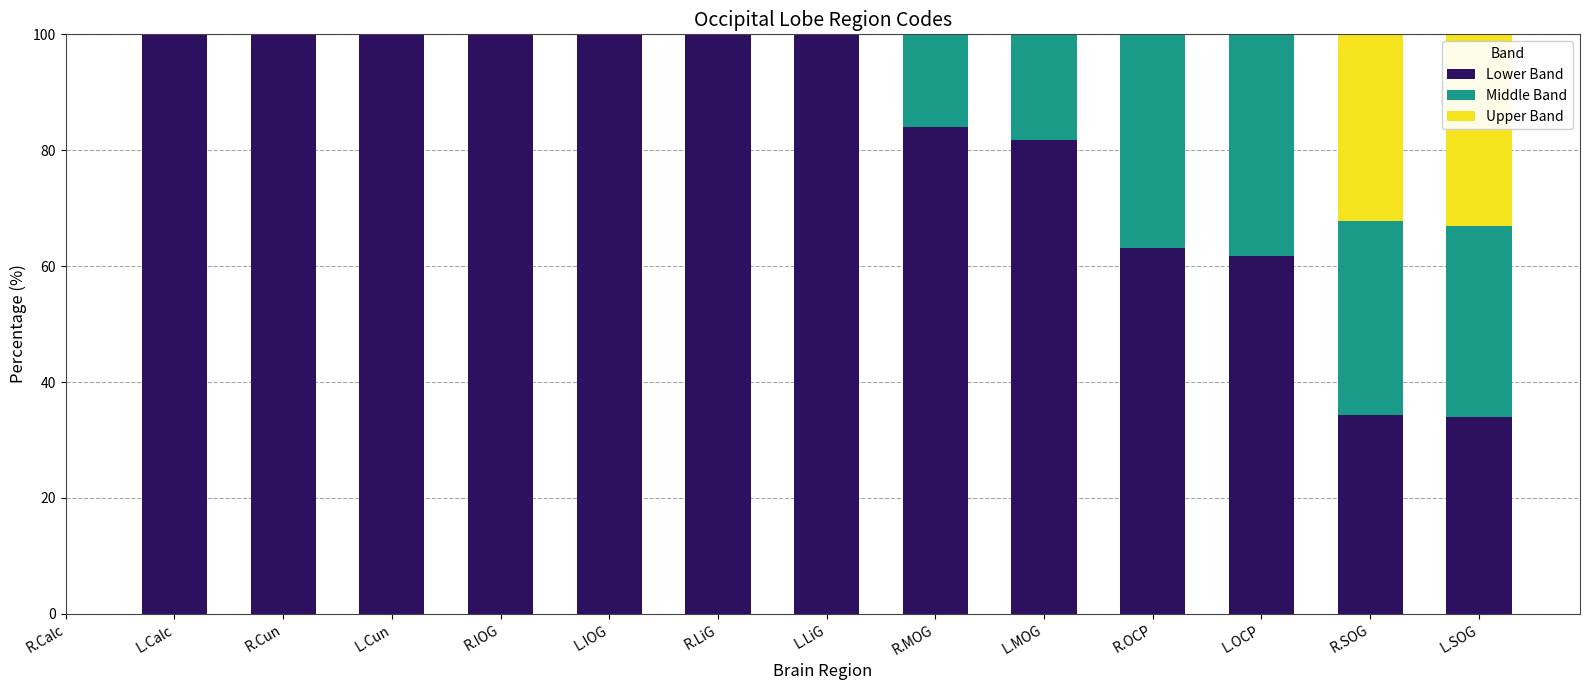

Does the chart contain stacked bars?

Yes